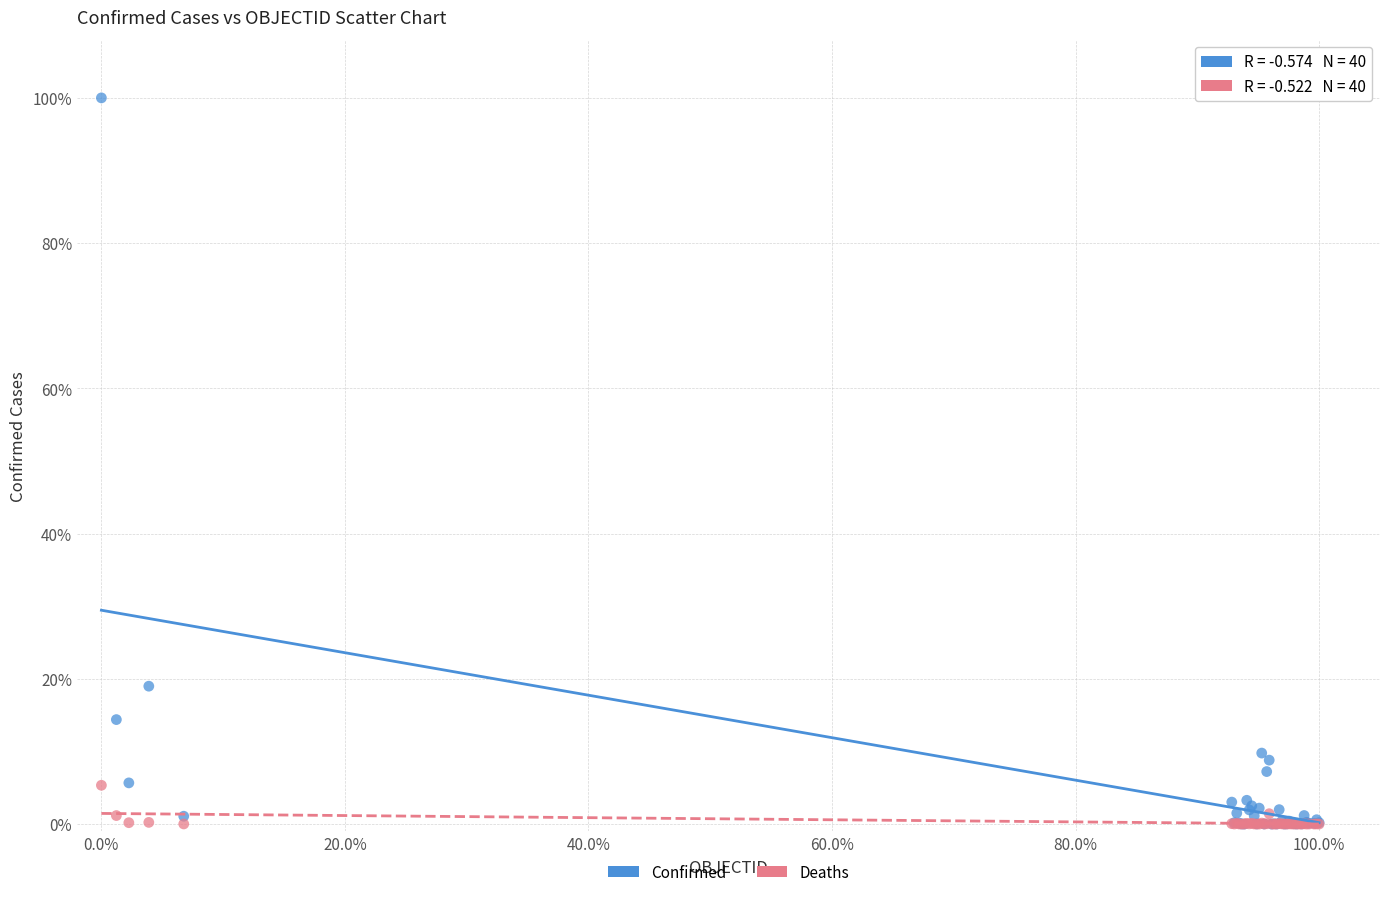

Which series reaches the maximum Y coordinate?

Confirmed